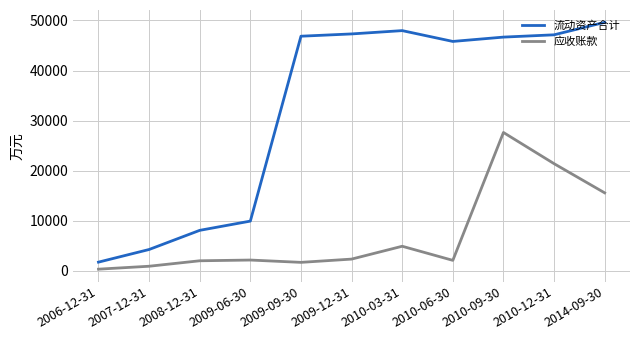

What is the sum of the 流动资产合计 values at 2010-09-30 and 2007-12-31?

50923